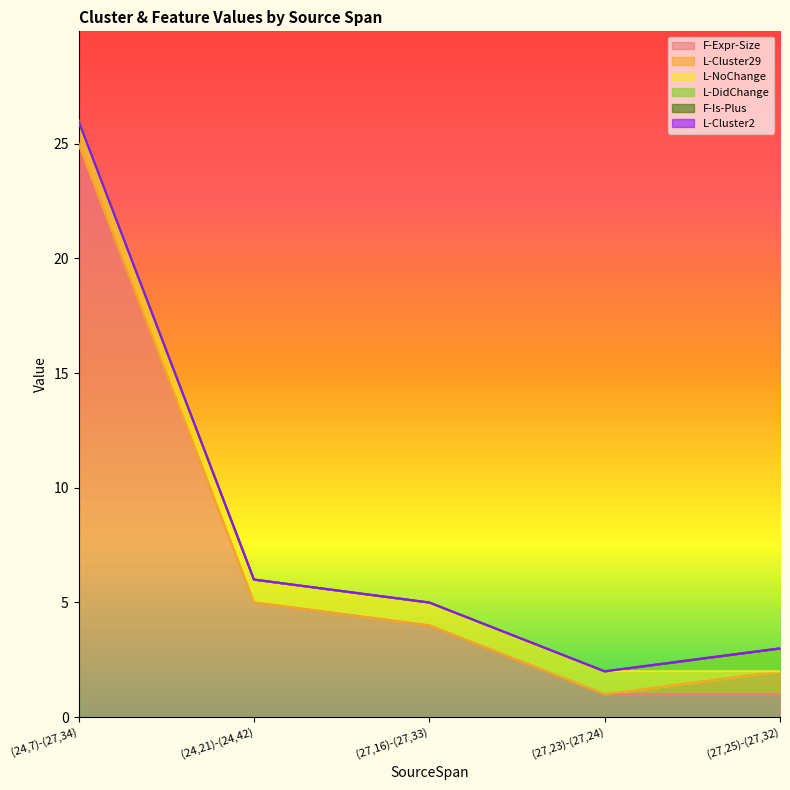

Rank the series at (27,16)-(27,33) from lowest to highest value.

L-Cluster29, L-DidChange, F-Is-Plus, L-Cluster2, L-NoChange, F-Expr-Size